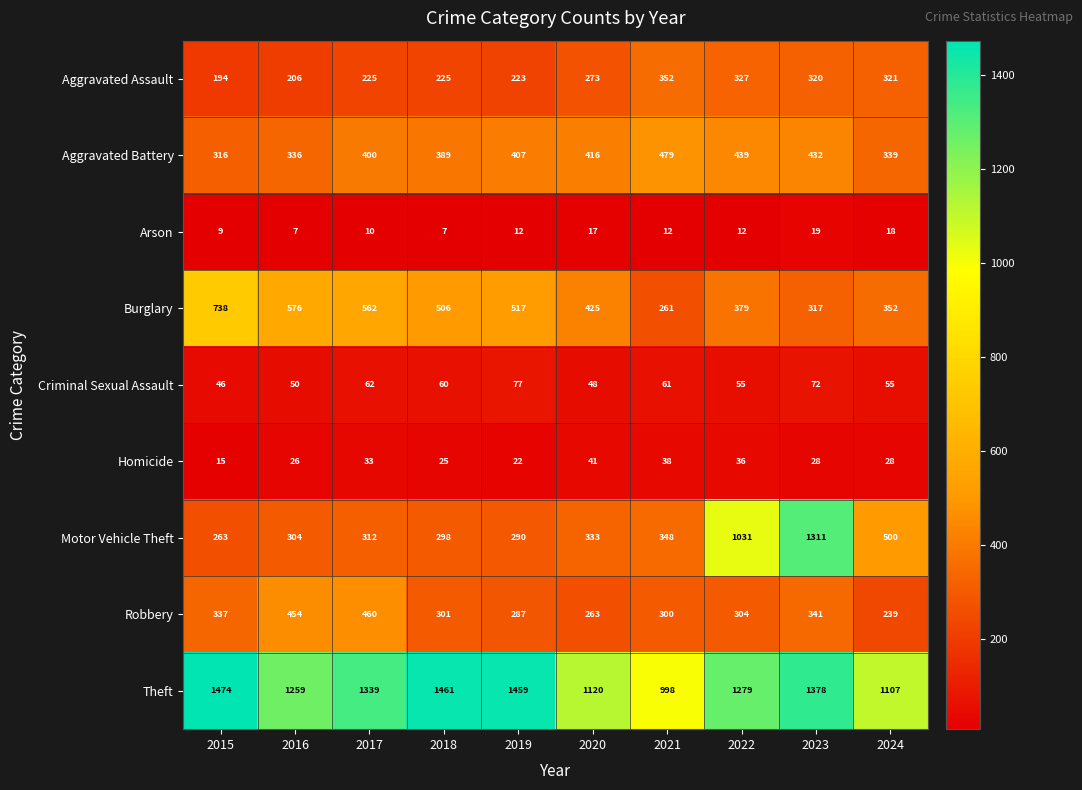

Which series has the widest spread of values?

Motor Vehicle Theft